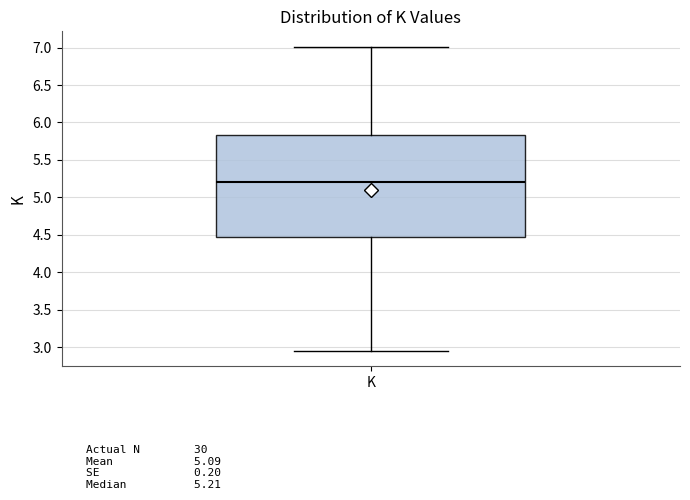

Read this box plot against the y-axis: the position of the median line, the range covered by the box, and the ends of both whiskers. The values are not printed on the chart, so give them approximately, as read against the axis.

median 5.20, box 4.45 to 5.85, whiskers 2.95 to 7.00